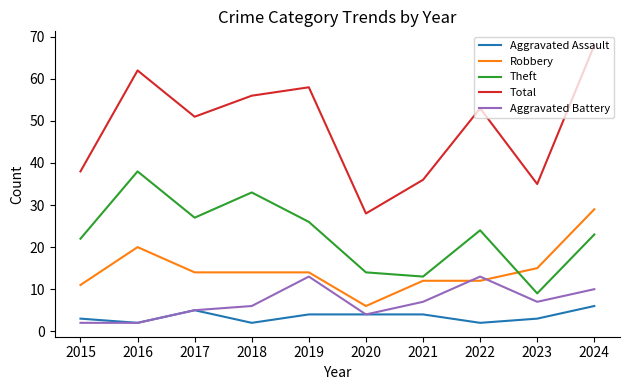

Where does the Theft series first go above 24?

2016